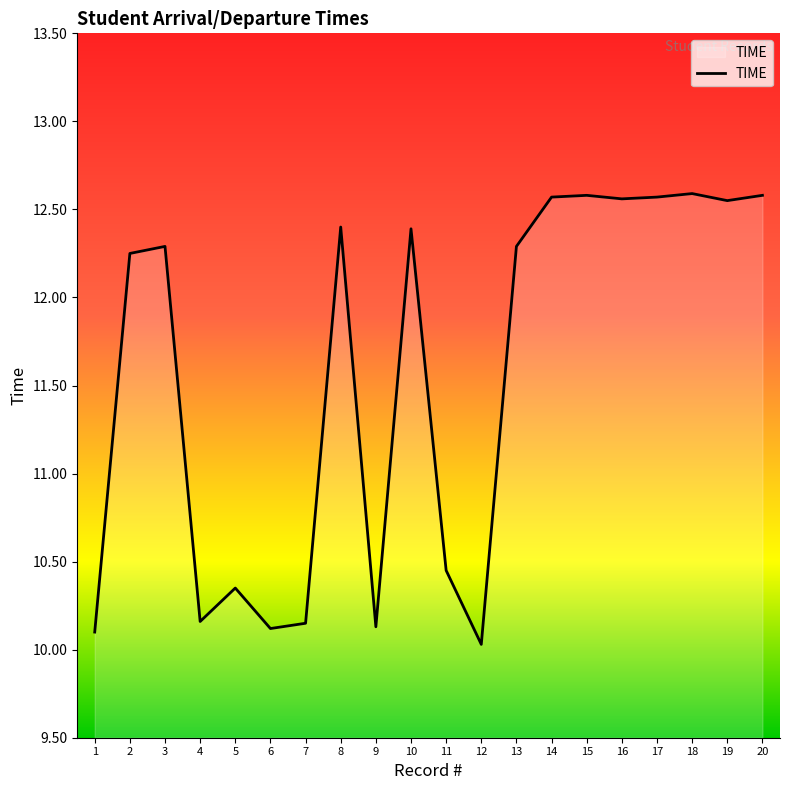

Where is the data nearest to the value 11?

11